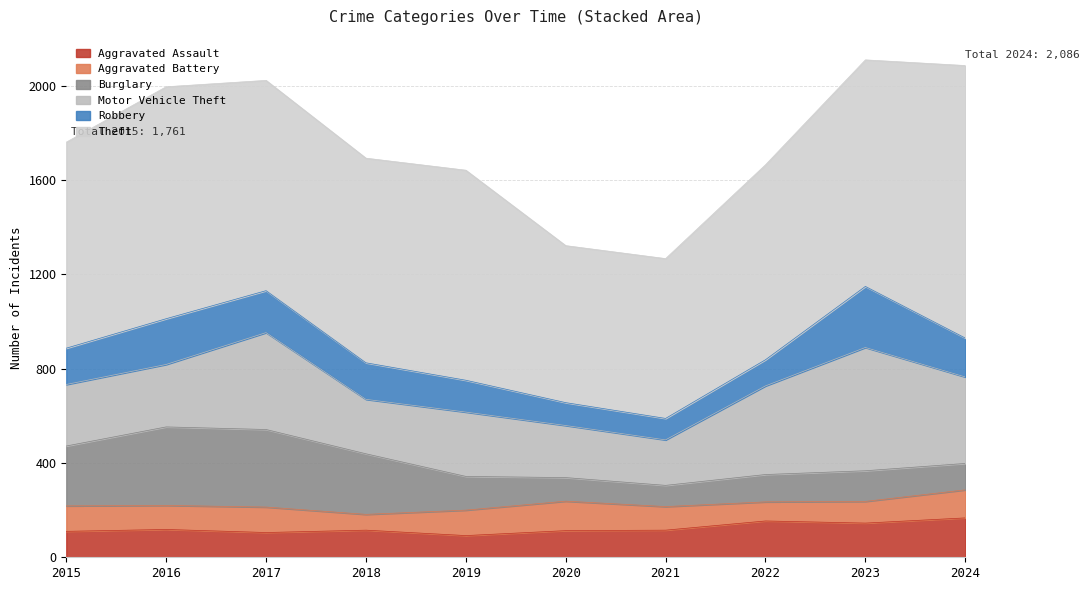

Which label corresponds to the smallest value in the chart?

2018